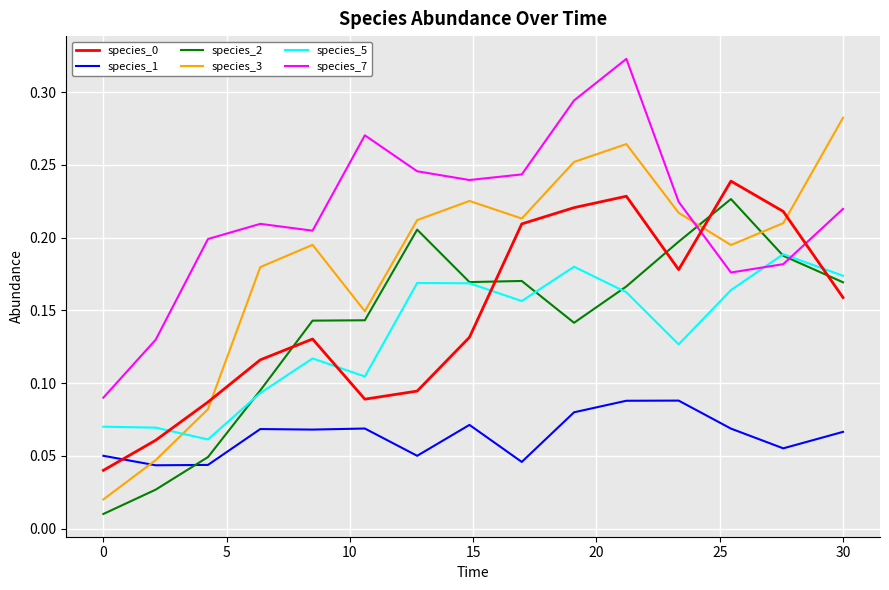

After their last crossing, which series has the higher values: species_7 or species_0?

species_7